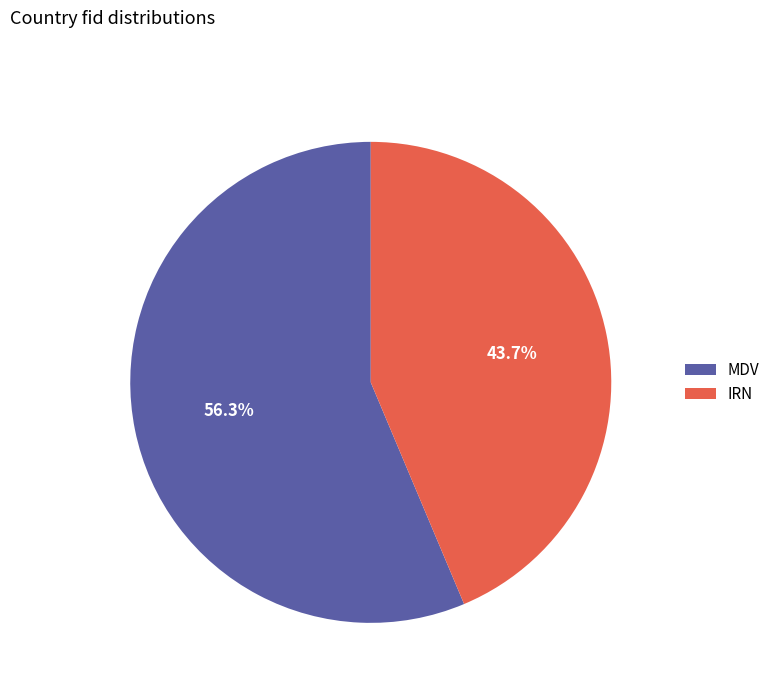

To the nearest percent, what is the combined percentage of IRN and MDV?

100%